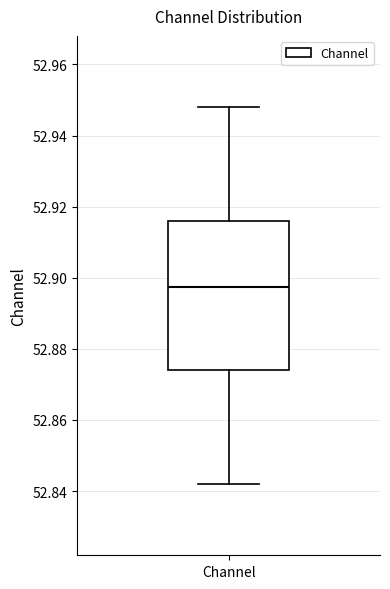

Read this box plot against the y-axis: the position of the median line, the range covered by the box, and the ends of both whiskers. The values are not printed on the chart, so give them approximately, as read against the axis.

median 52.898, box 52.874 to 52.916, whiskers 52.842 to 52.948